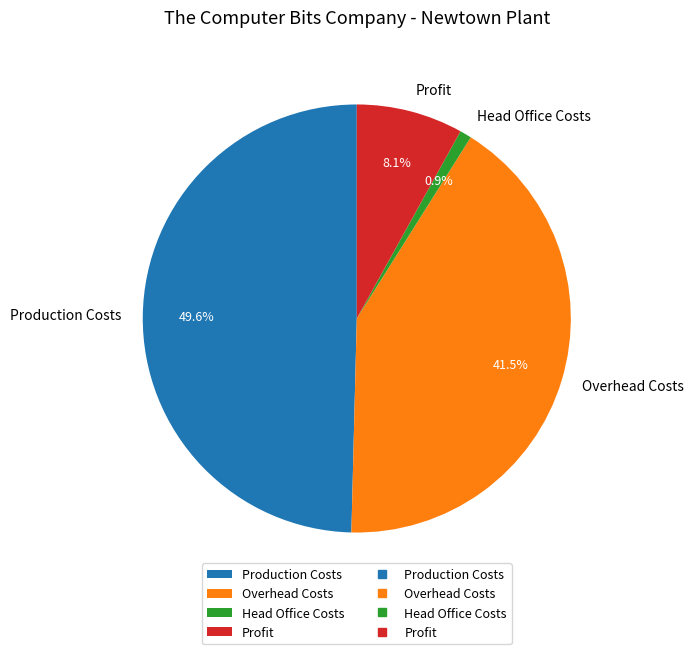

Rank the categories by value from highest to lowest.

Production Costs, Overhead Costs, Profit, Head Office Costs